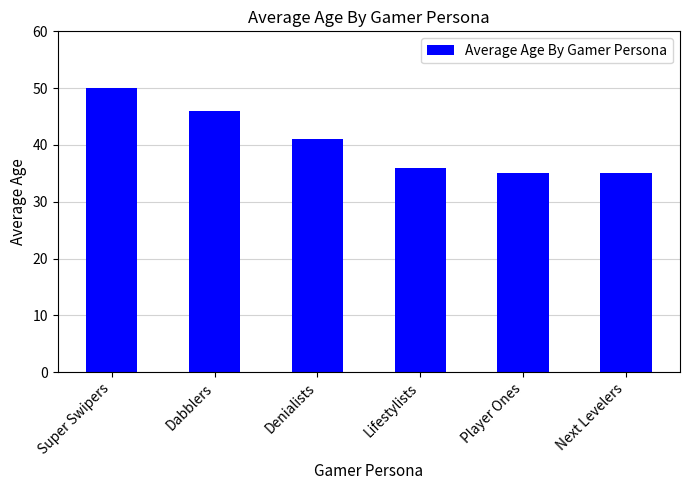

Between Super Swipers and Denialists, which is larger?

Super Swipers